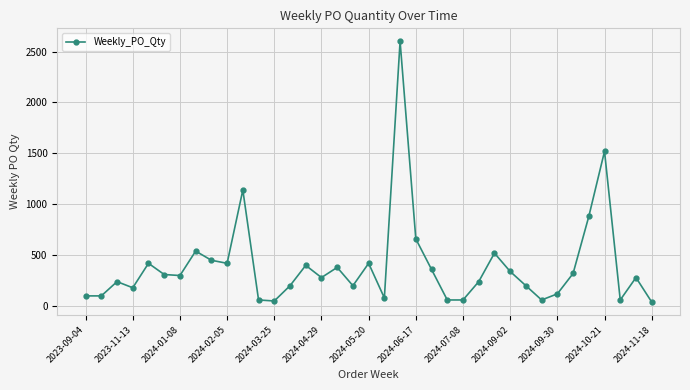

What is the maximum value shown in the chart?

2600